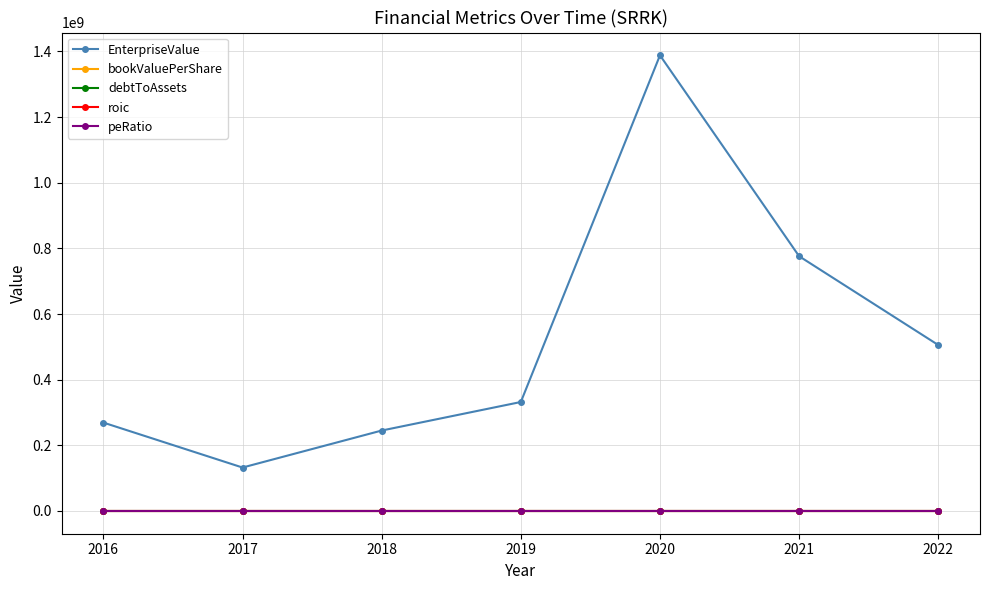

At which category is the sum across all series the highest?

2020